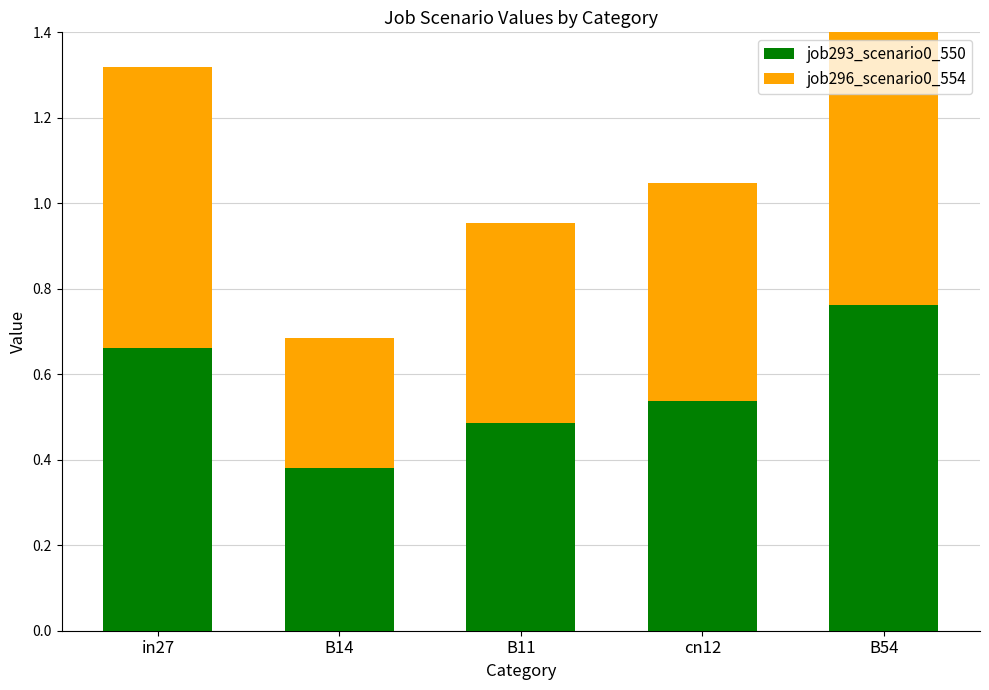

What position from the right is B11?

3